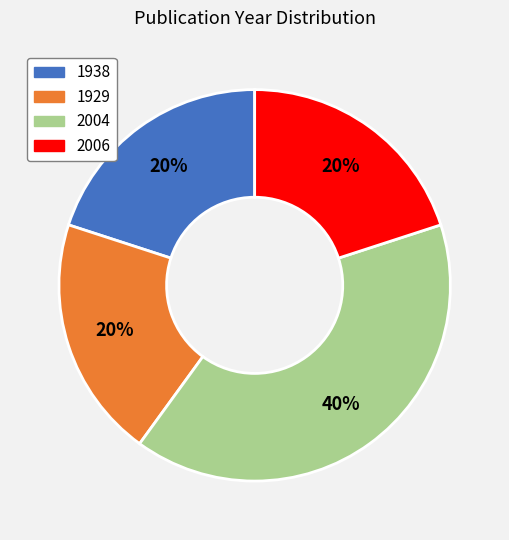

How many segments does this pie chart have?

4